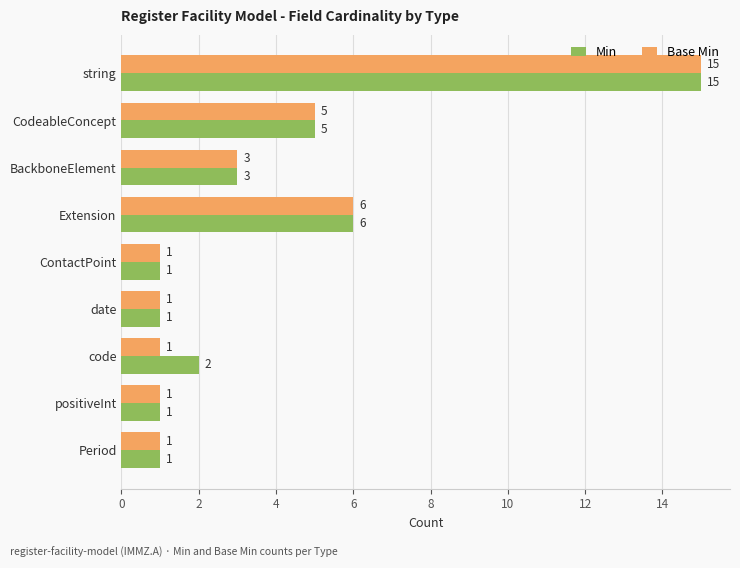

At which category is the sum across all series the highest?

string